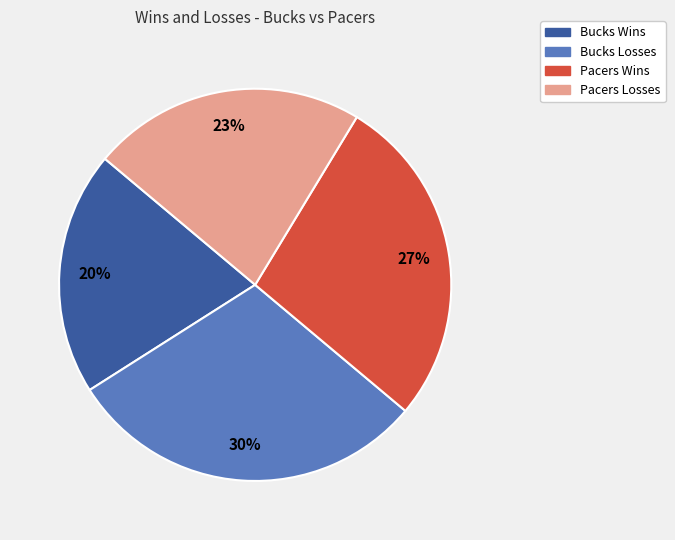

Is there a majority slice in this chart?

No